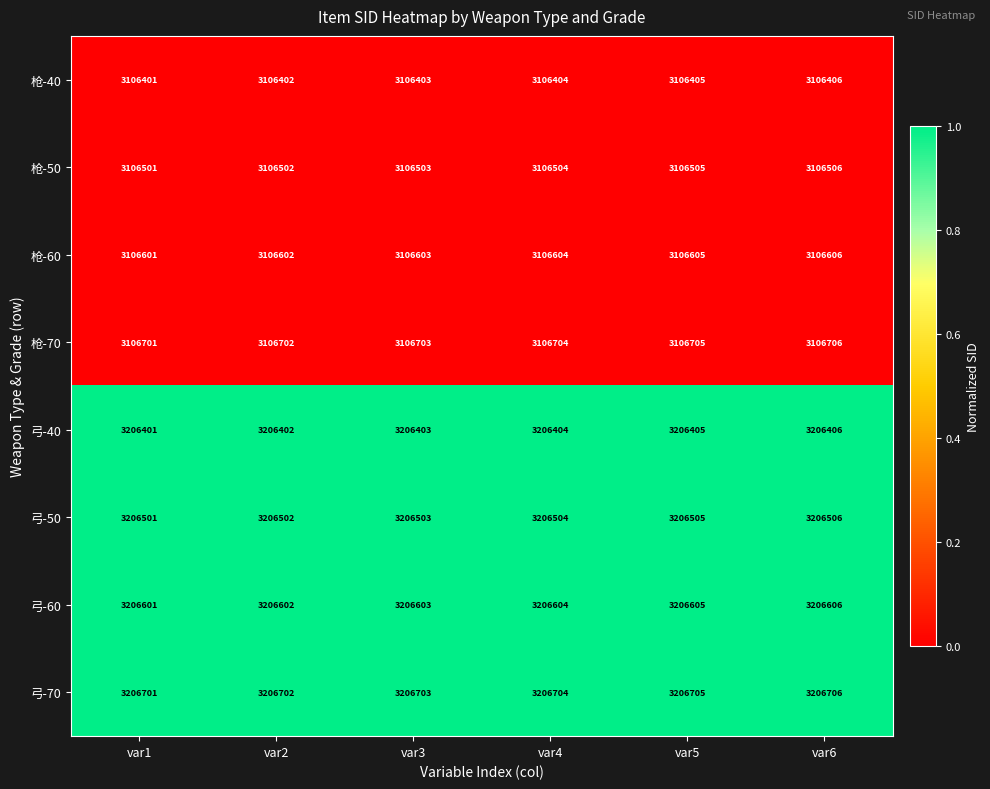

What is the maximum value shown in the chart?

3206706